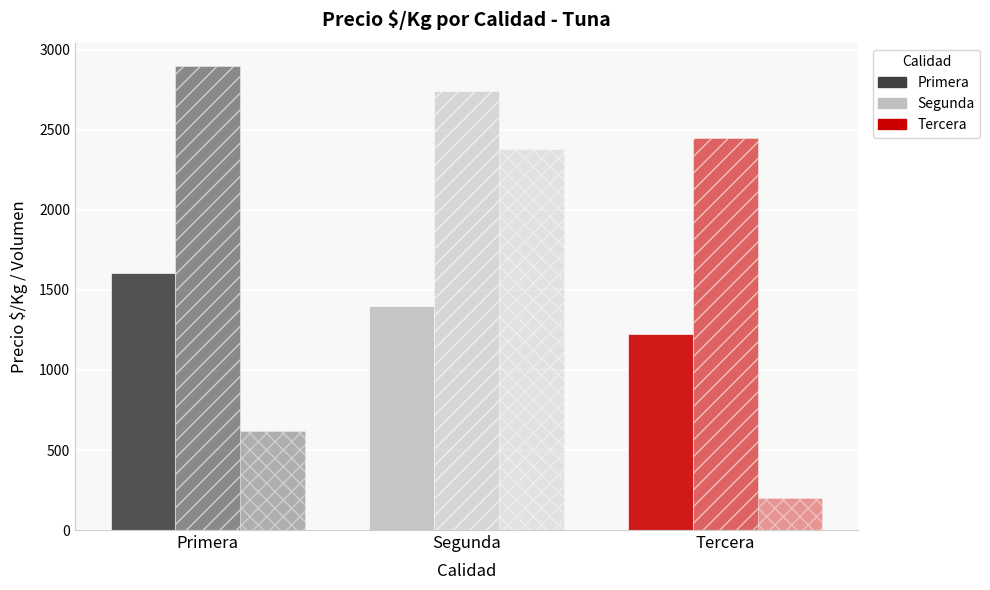

What is the difference between the highest and lowest values at Tercera?

2250.0